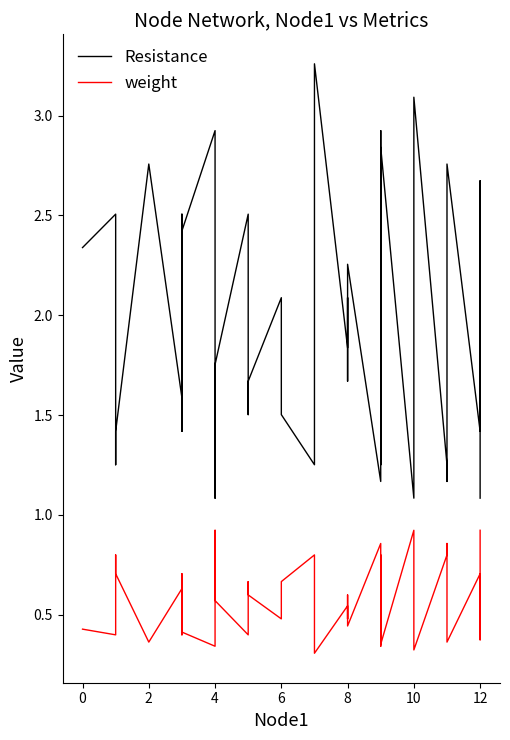

The value of Resistance at 30 is 1.7. True or false?

False